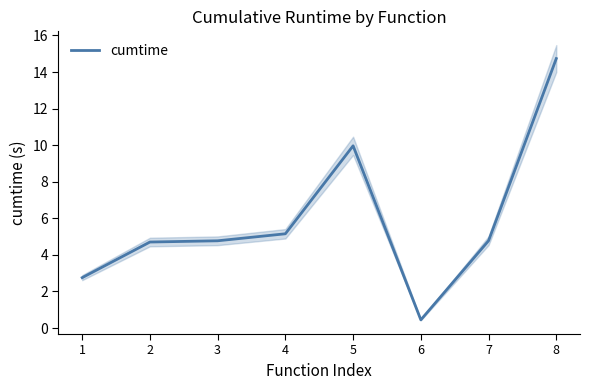

What is the value of the 5th point from the left?

10.0